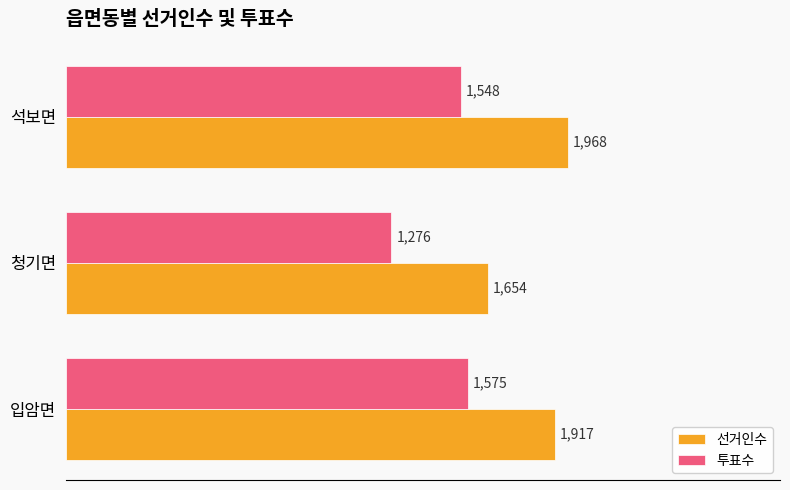

Is it true that 투표수 equals 761 at 석보면?

False